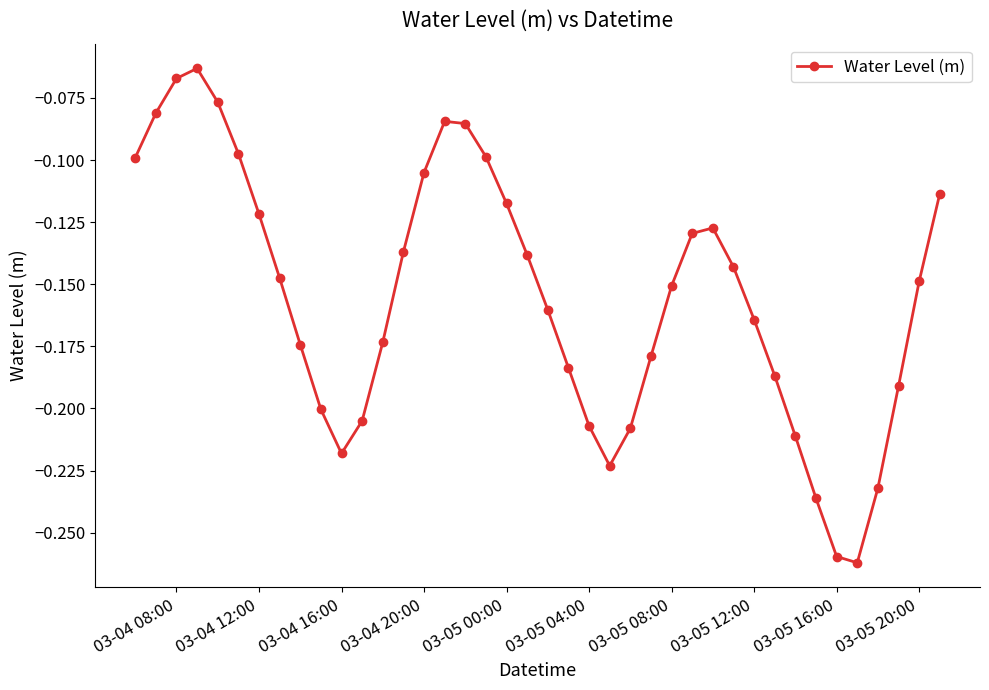

True or false: there are more than 1 points higher than both neighbors.

True